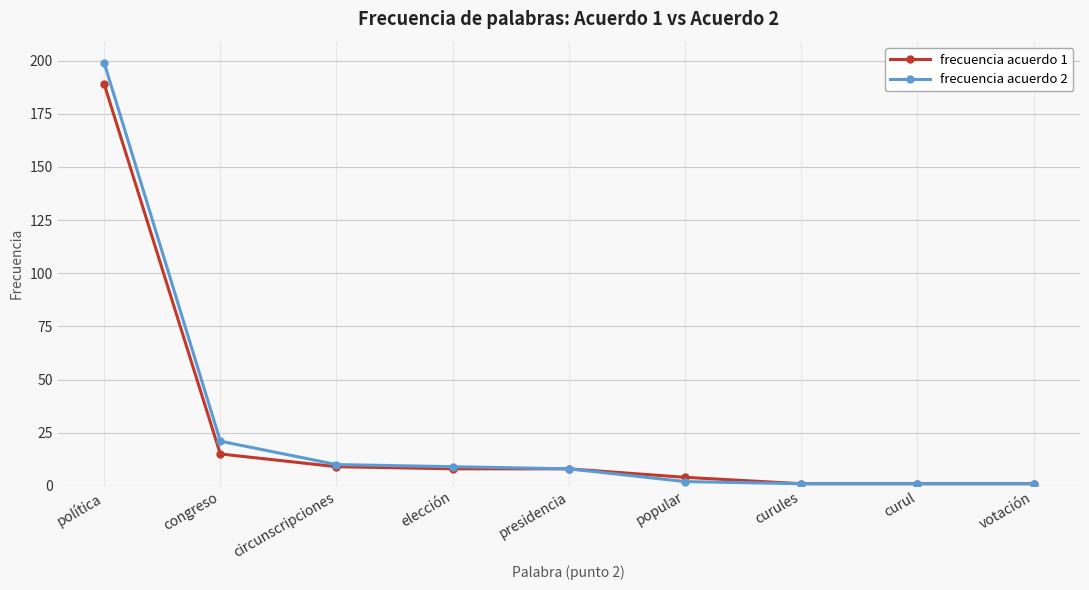

What is the difference between the highest and lowest values at congreso?

6